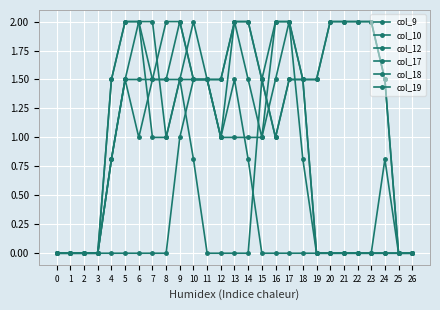

At how many categories does at least one series exceed 1?

21